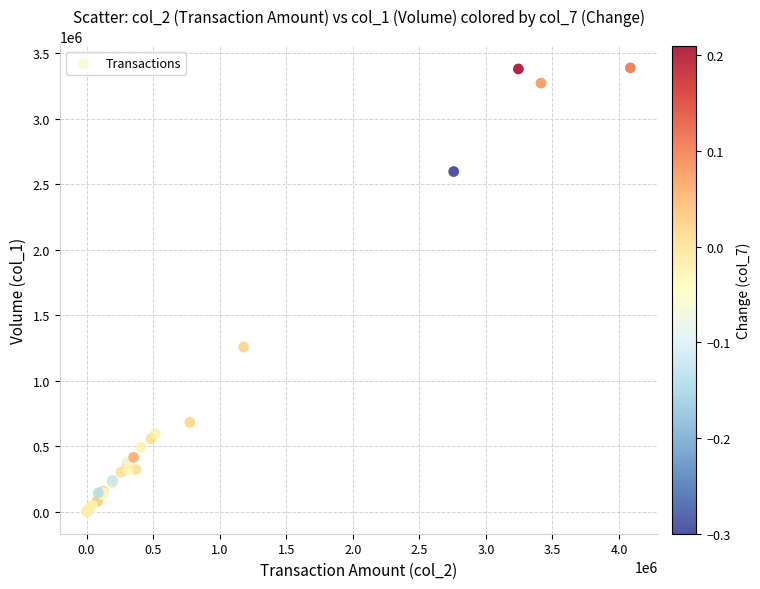

What Y value in the scatter plot is closest to 1695500?

1258000